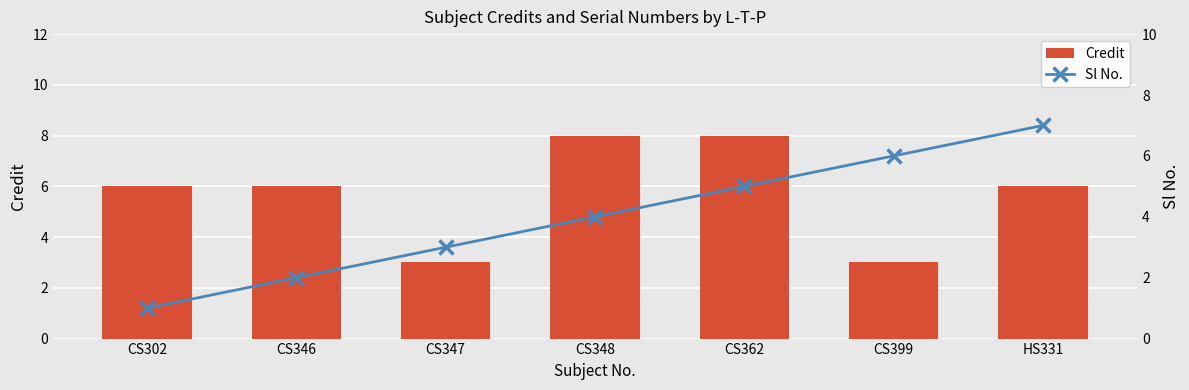

What are all the series names shown in the legend?

Credit, Sl No.